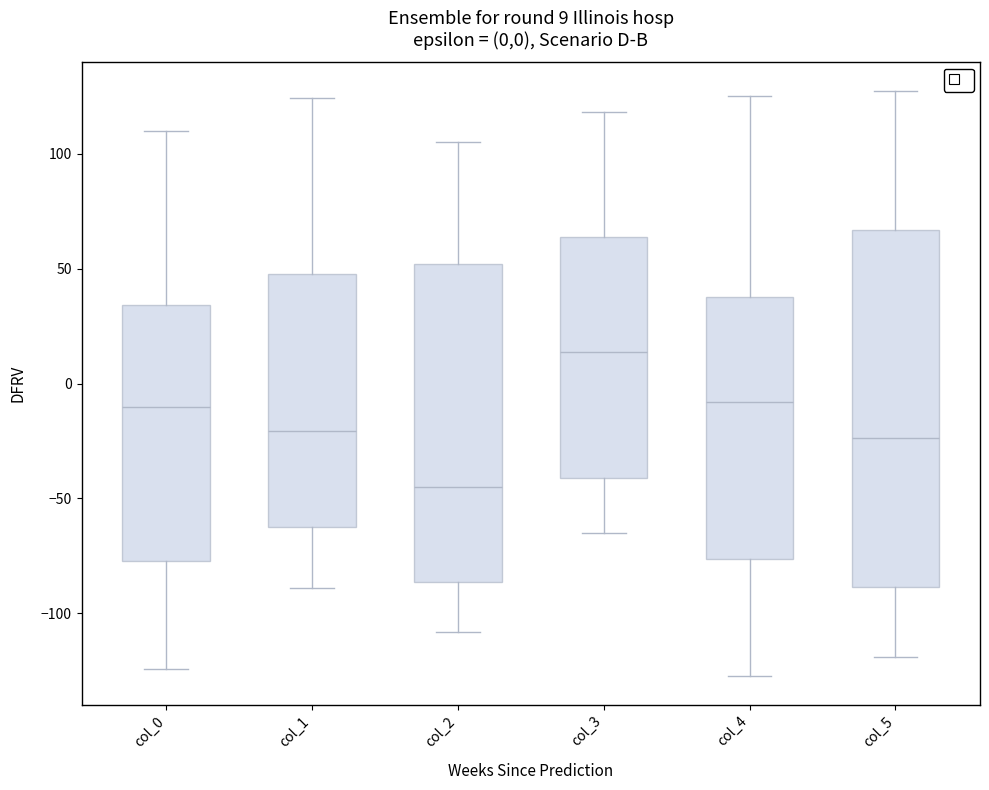

Which box's median line is the lowest?

col_2